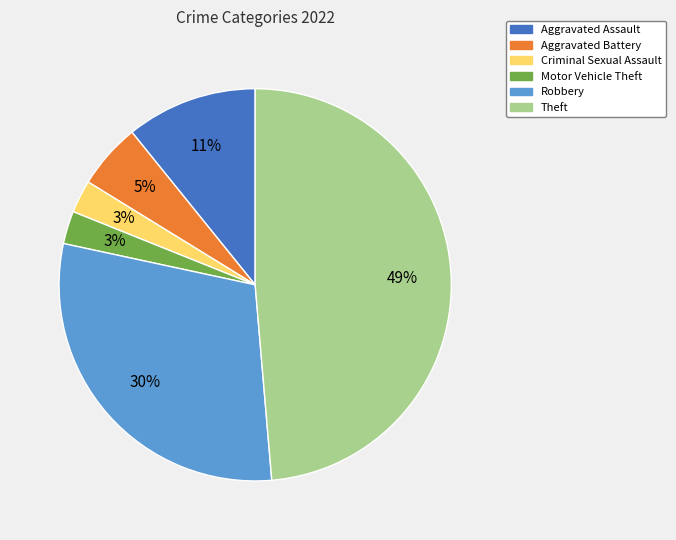

Which has a higher value, Aggravated Battery or Criminal Sexual Assault?

Aggravated Battery